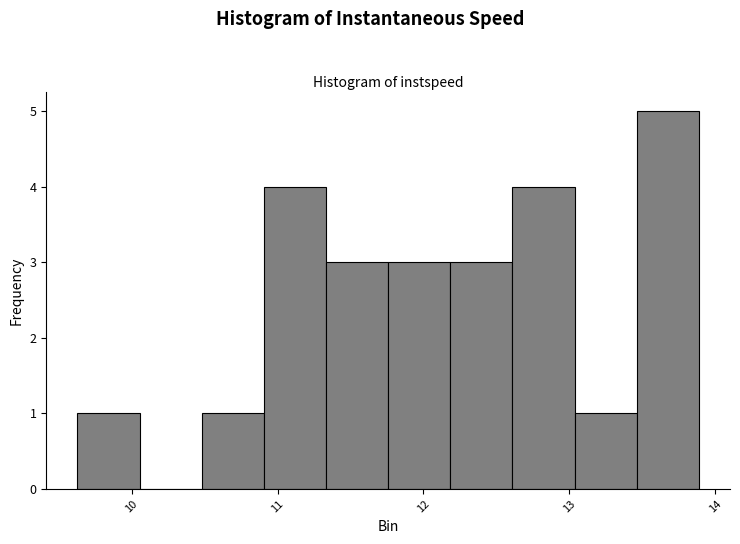

Over which range of the x-axis is the bar tallest?

13.5 to 13.9